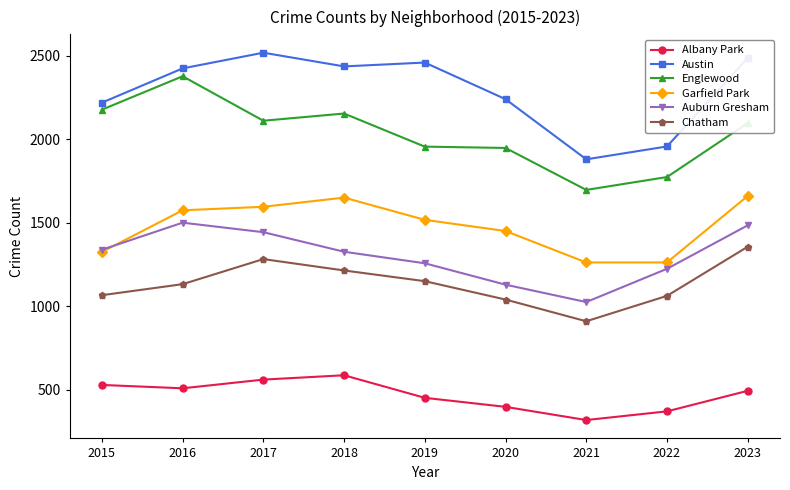

What is the value of the Englewood point at the 6th from the left?

1947